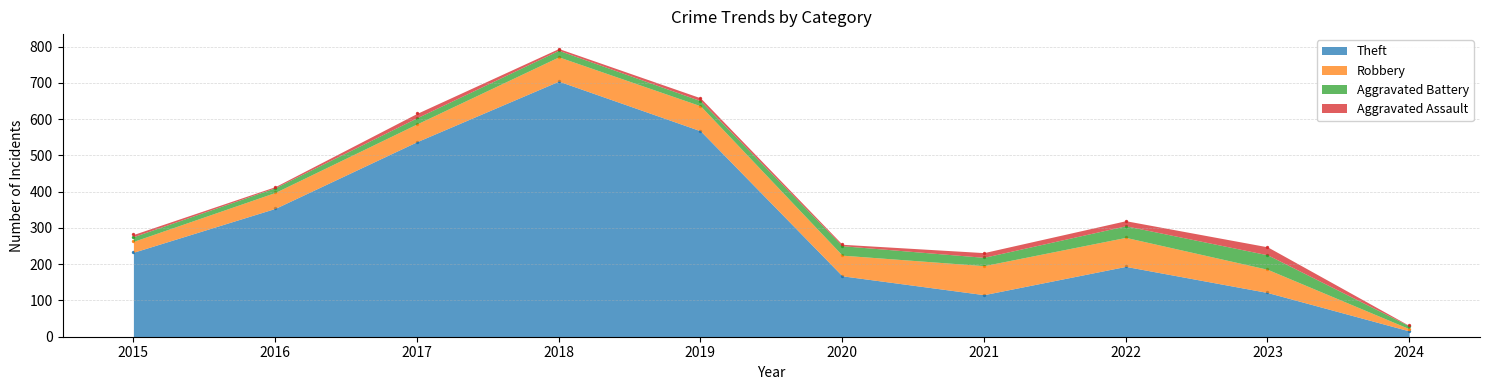

Which series reaches the minimum Y coordinate?

Aggravated Assault